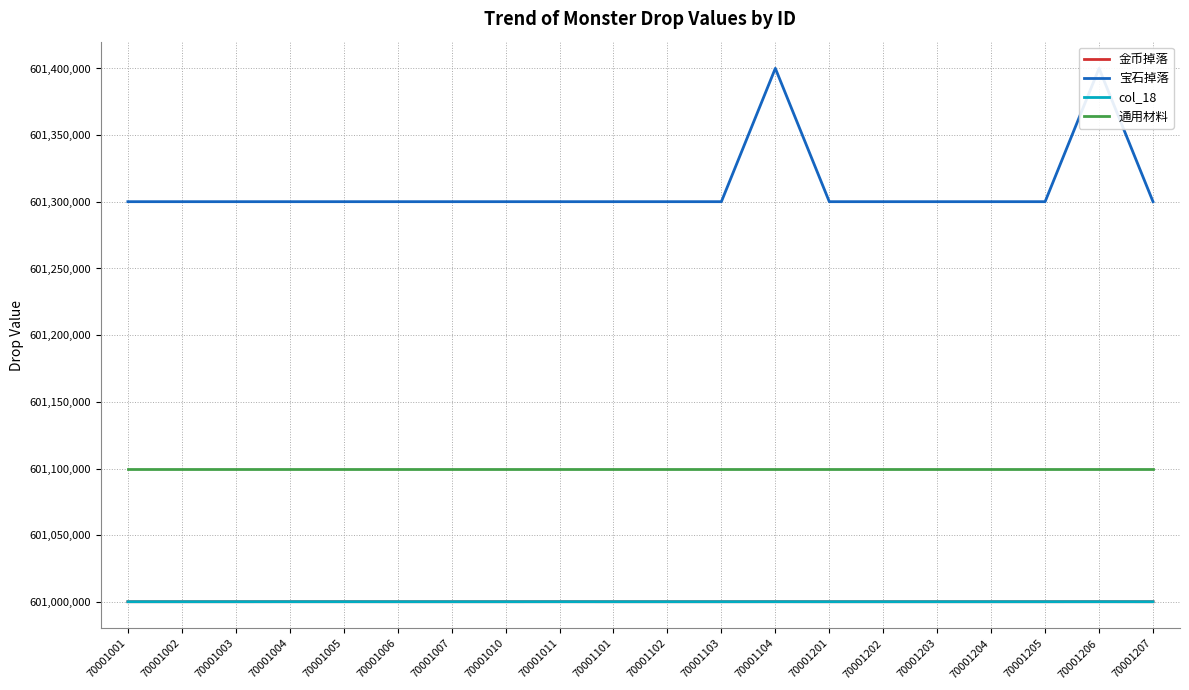

How many interior local peaks does the 宝石掉落 series have?

2